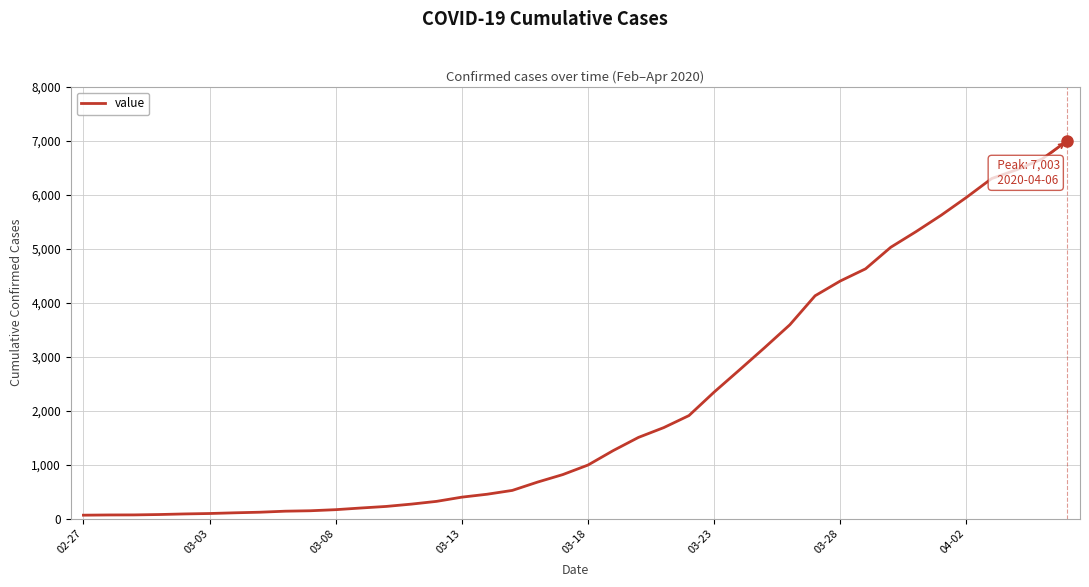

What is the difference between the maximum and minimum values?

6939